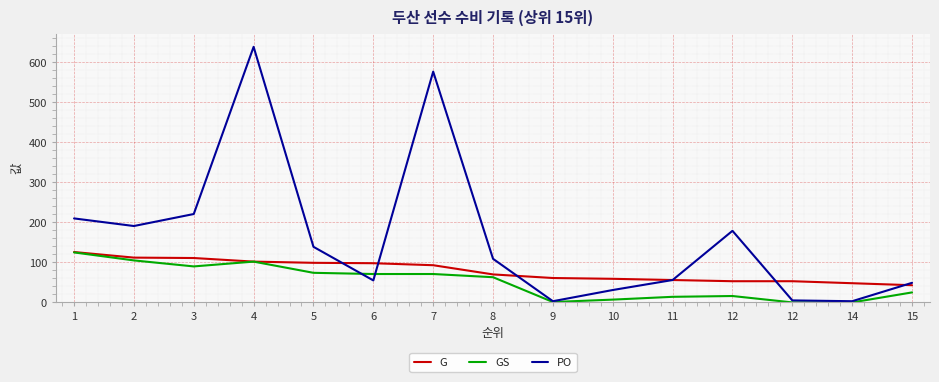

Is it true that G equals 61 at 9?

True